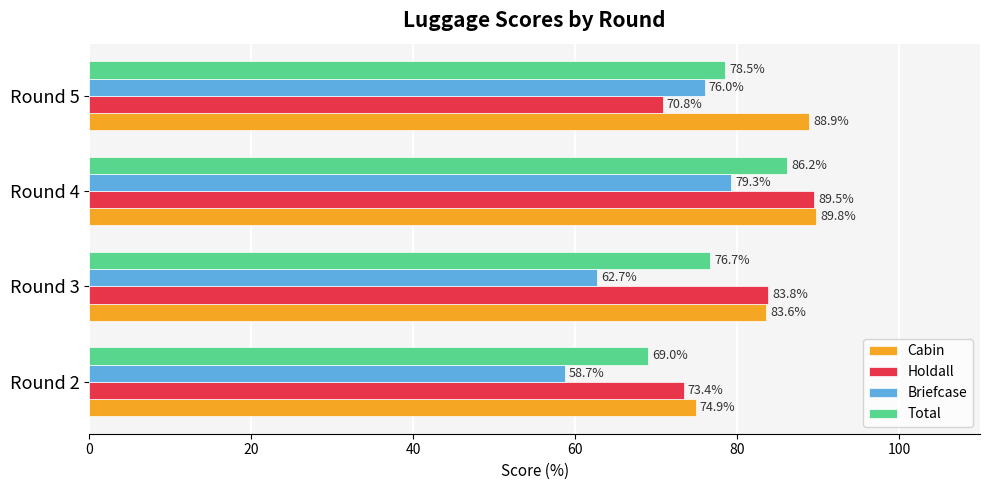

List the labels in order of Cabin value, largest first.

Round 4, Round 5, Round 3, Round 2